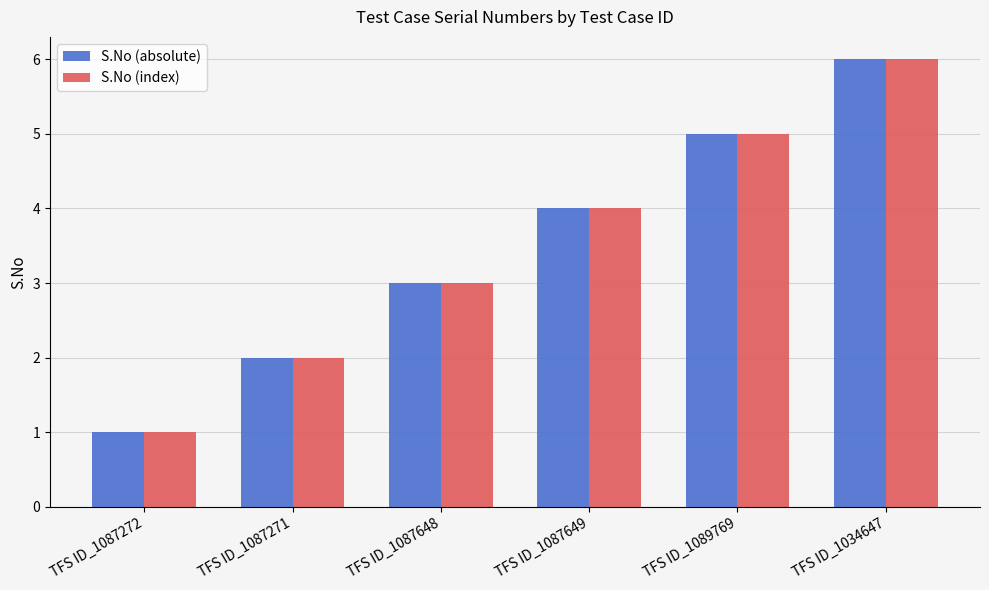

Reading left to right, transcribe all the data shown in this chart.

S.No (absolute): TFS ID_1087272=1	TFS ID_1087271=2	TFS ID_1087648=3	TFS ID_1087649=4	TFS ID_1089769=5	TFS ID_1034647=6
S.No (index): TFS ID_1087272=1	TFS ID_1087271=2	TFS ID_1087648=3	TFS ID_1087649=4	TFS ID_1089769=5	TFS ID_1034647=6